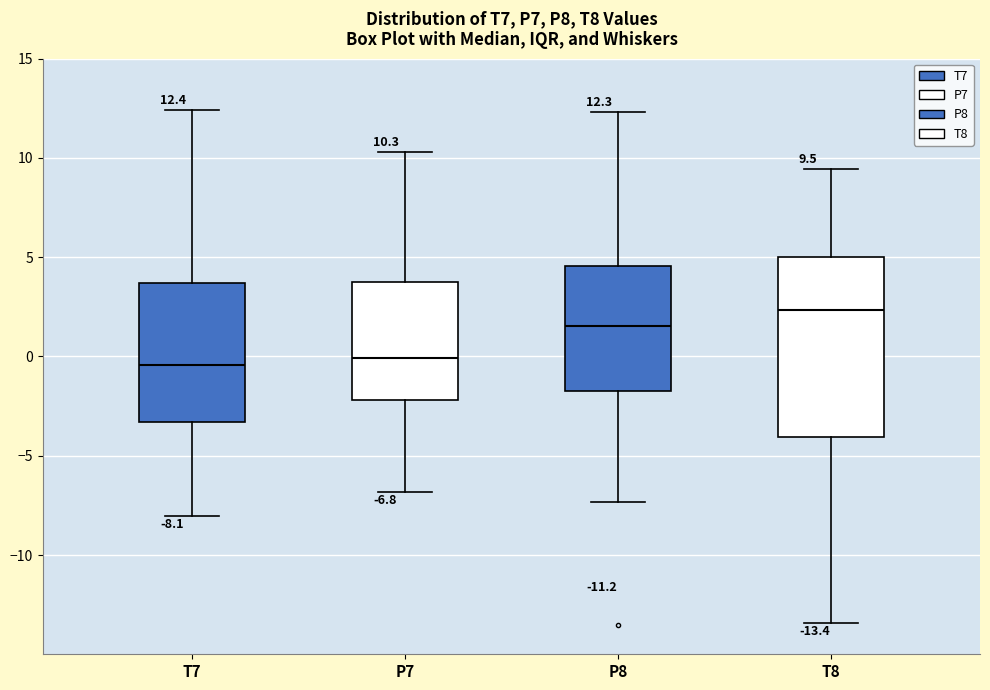

Which box has the highest median line?

T8